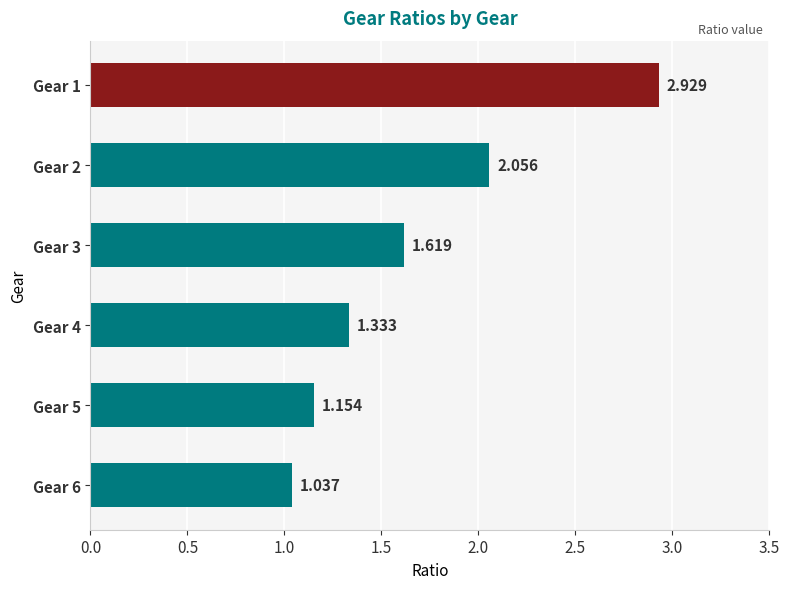

Does the chart contain stacked bars?

No